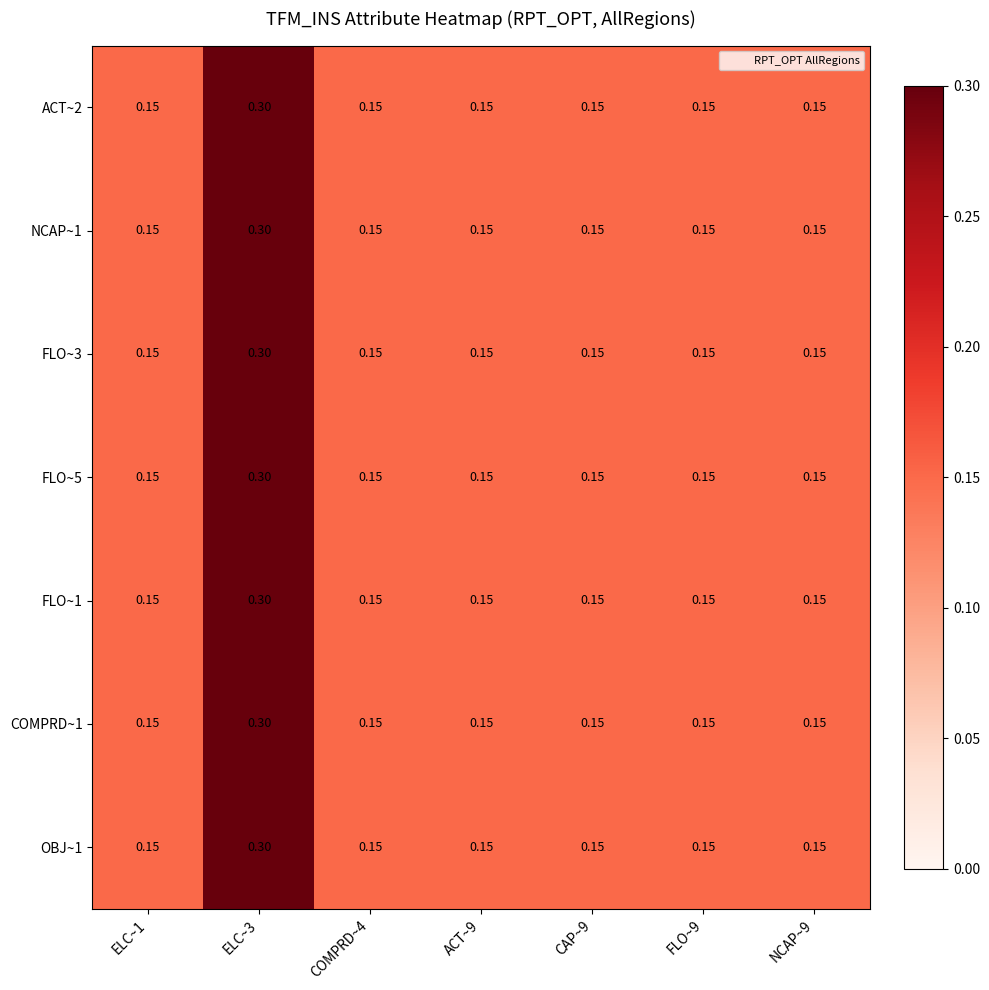

How many data points does each series have?

7